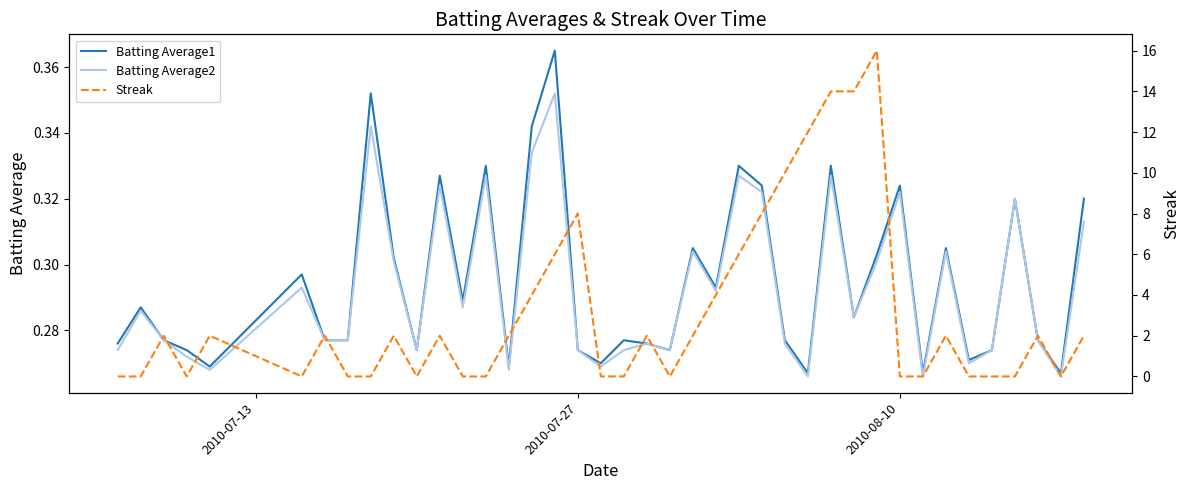

The Batting Average2 series shows 0.4 at 2010-07-27. True or false?

False